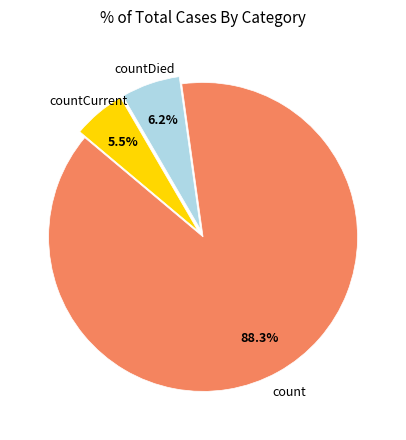

Between count and countCurrent, which is larger?

count